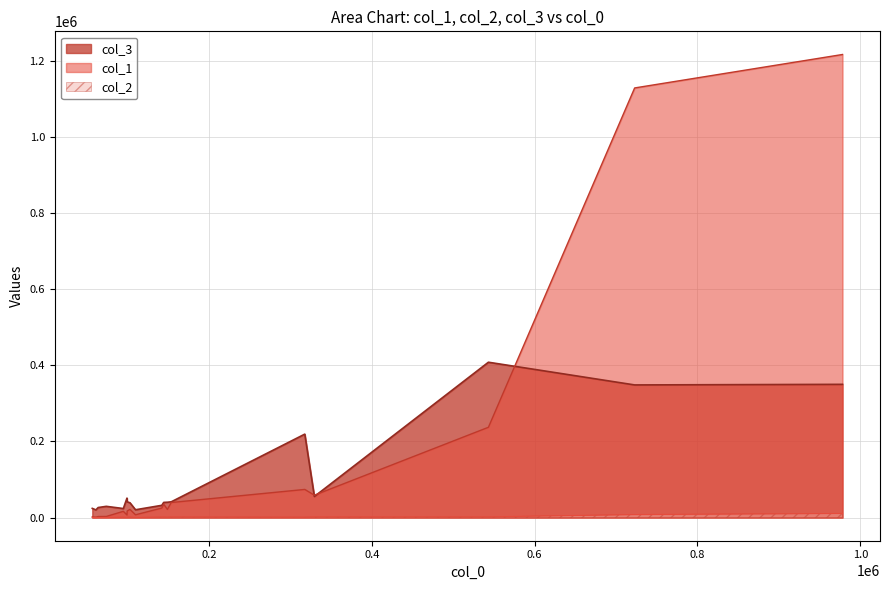

Reading left to right, list all the values displayed in this chart.

col_1: 0=237236	1=2682	2=6794	3=2874	4=1746	5=73928	6=1107	7=1128790	8=17489	9=24959	10=21523	11=35030	12=58767	13=7324	14=16386	15=21375	16=39535	17=1216696
col_2: 0=1816	1=195	2=322	3=183	4=251	5=1095	6=299	7=7844	8=1102	9=1334	10=939	11=1539	12=1801	13=321	14=1083	15=1303	16=1596	17=10734
col_3: 0=408142	1=26356	2=51140	3=29481	4=24122	5=219228	6=20159	7=348489	8=41296	9=32164	10=40292	11=39826	12=55346	13=20508	14=23714	15=38913	16=41352	17=350030